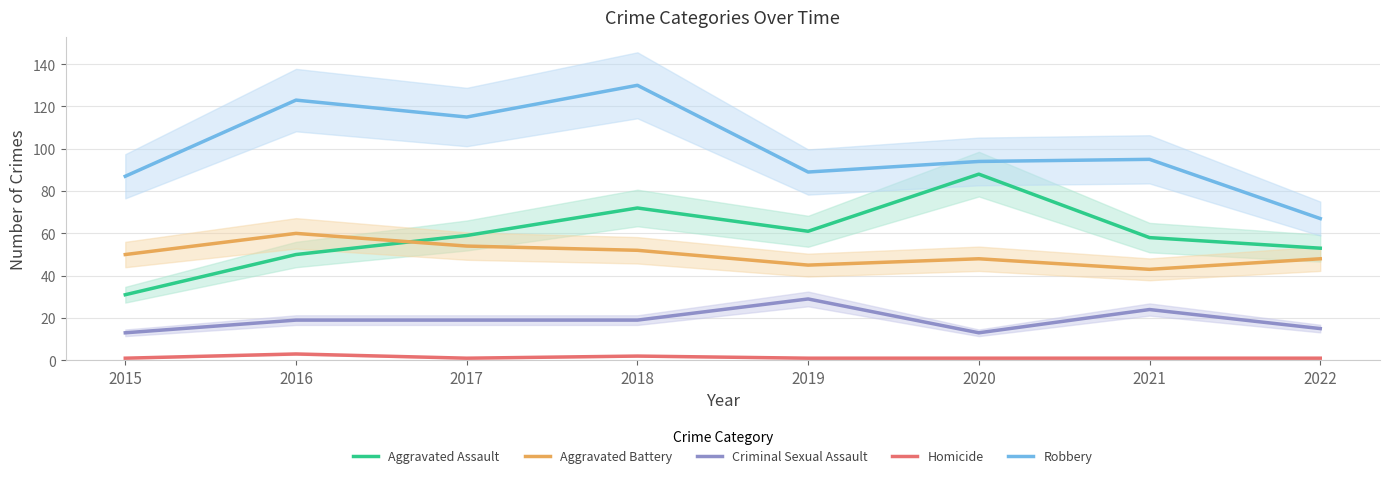

Between 2018 and 2021, which series saw the biggest shift?

Robbery